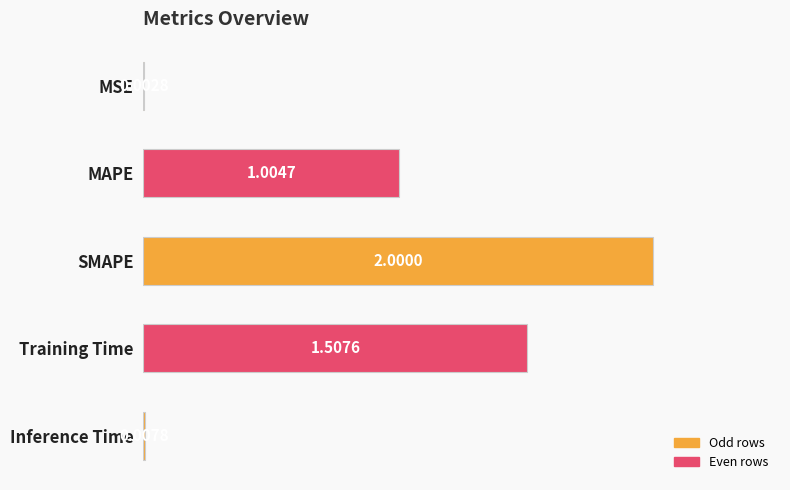

Where is the data nearest to the value 1?

MAPE